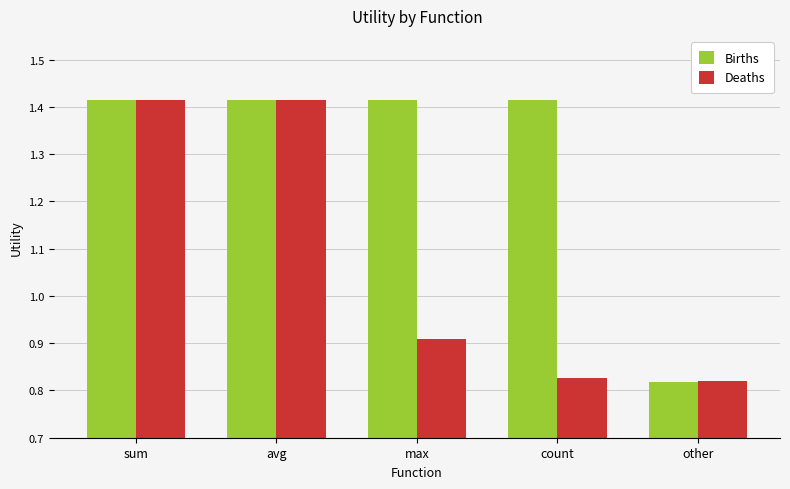

True or false: Births has a value of 2.3 at avg.

False